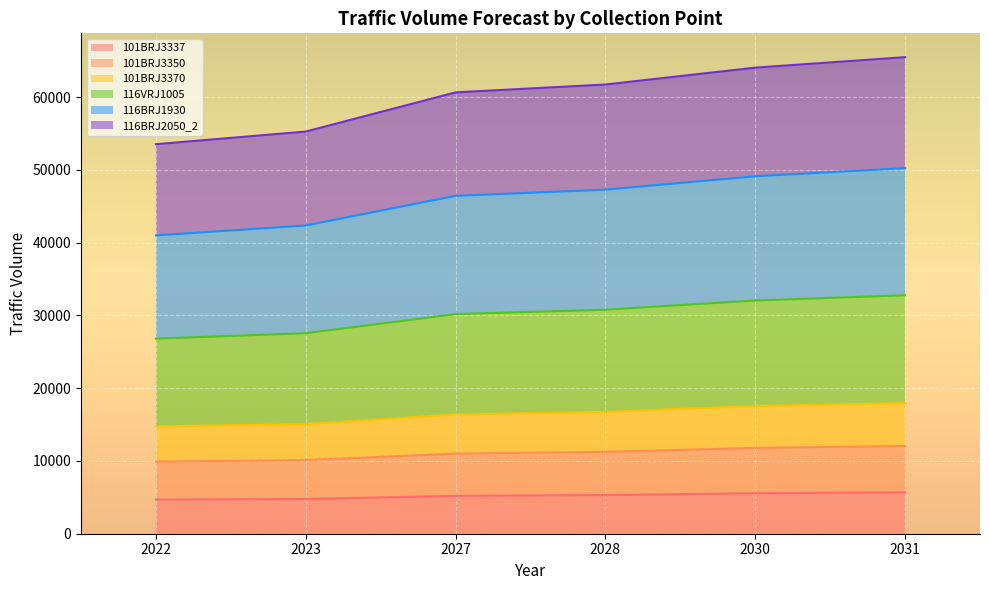

True or false: 116VRJ1005 has more than 1 interior local peaks.

False